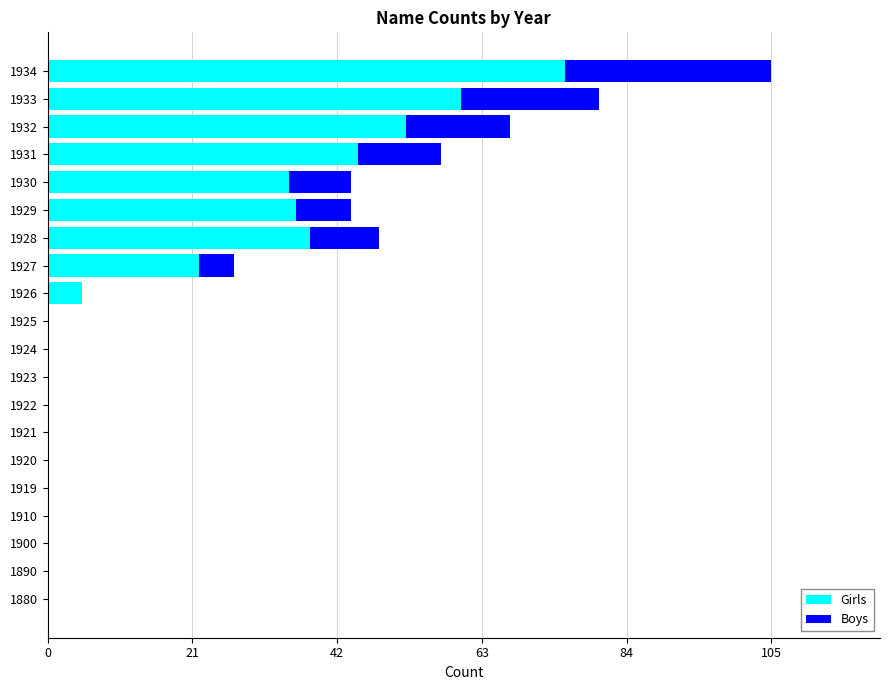

Is it true that Girls equals 38 at 1924?

False